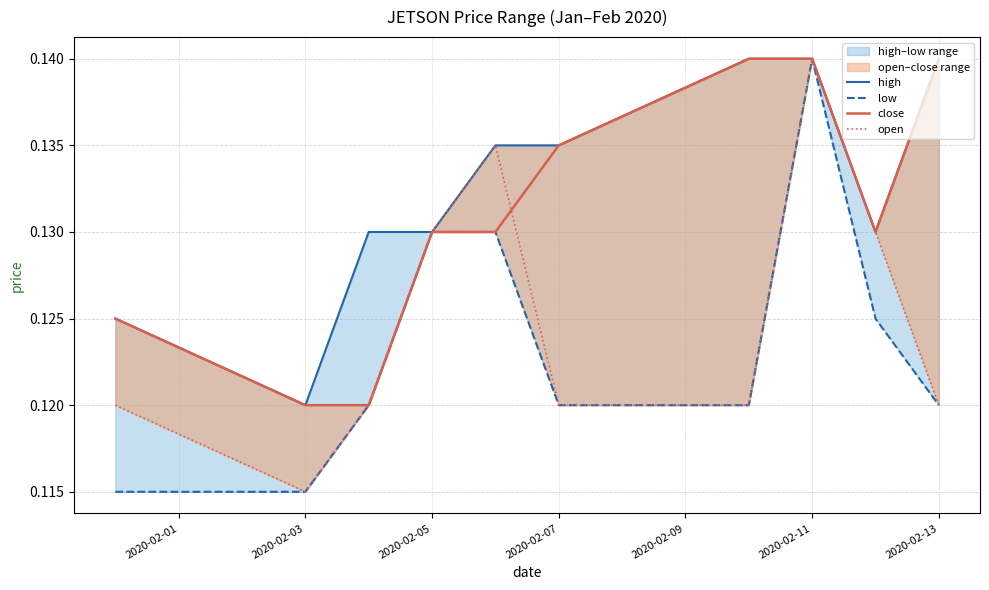

True or false: close has a value of 0.2 at 2020-02-11.

False